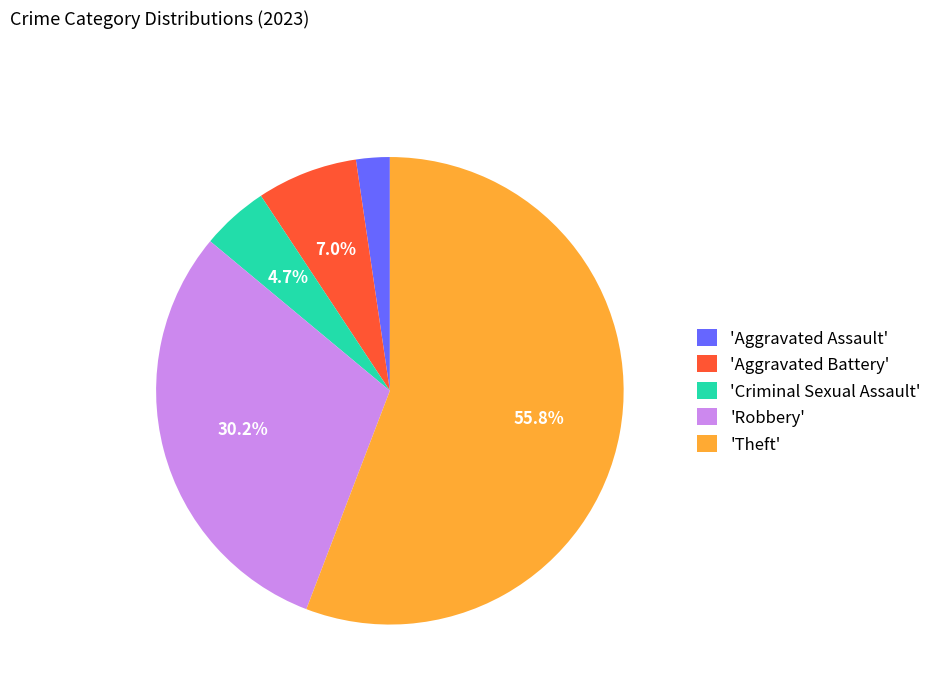

To the nearest percent, what is the average slice percentage?

20%